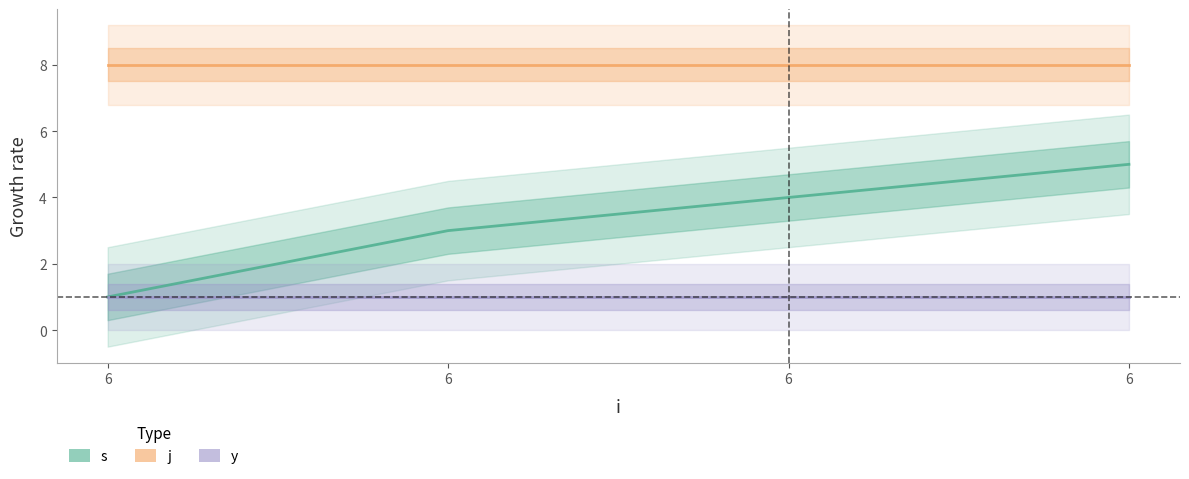

Reading left to right, list all the values displayed in this chart.

s: 6=1	6=3	6=4	6=5
j: 6=8	6=8	6=8	6=8
y: 6=1	6=1	6=1	6=1